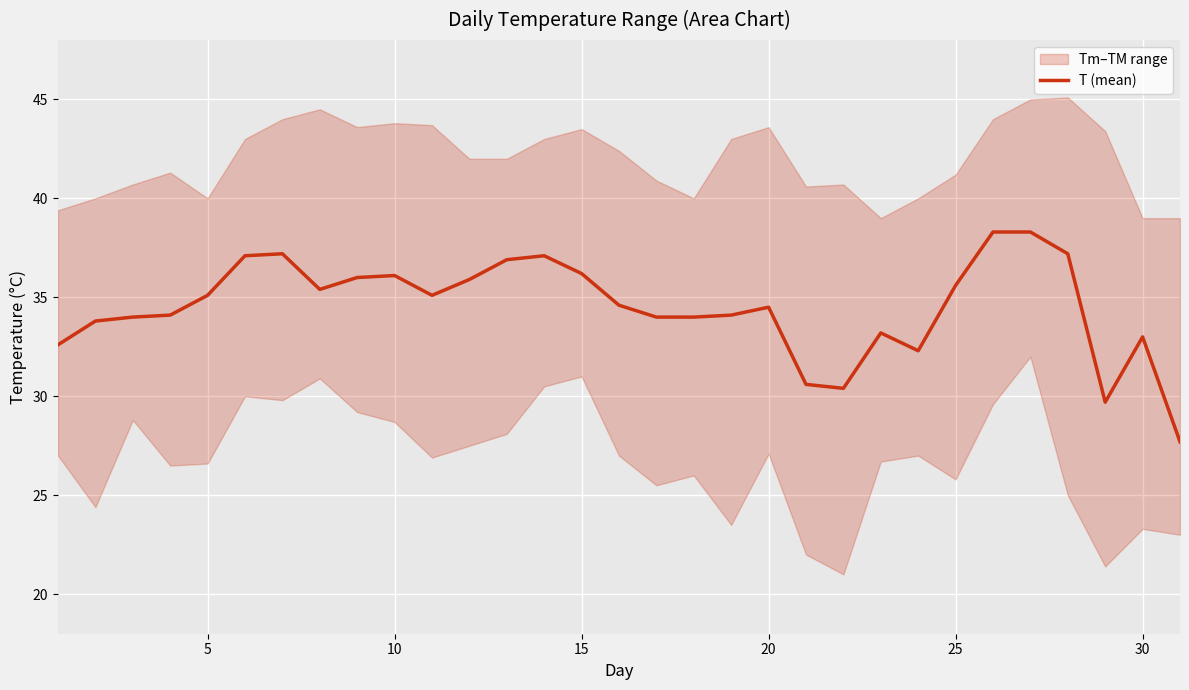

Reading left to right, list all the values displayed in this chart.

32.6	33.8	34.0	34.1	35.1	37.1	37.2	35.4	36.0	36.1	35.1	35.9	36.9	37.1	36.2	34.6	34.0	34.0	34.1	34.5	30.6	30.4	33.2	32.3	35.6	38.3	38.3	37.2	29.7	33.0	27.7